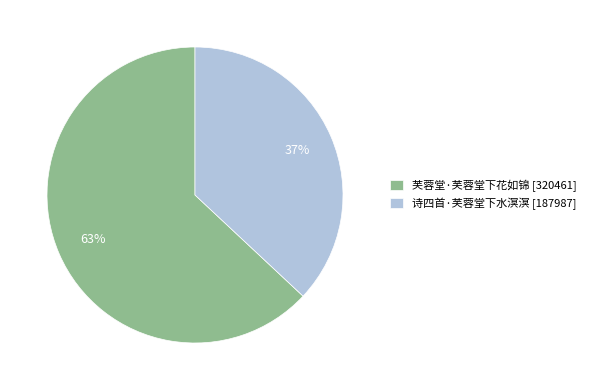

Which has a higher value, 诗四首·芙蓉堂下水溟溟 [187987] or 芙蓉堂·芙蓉堂下花如锦 [320461]?

芙蓉堂·芙蓉堂下花如锦 [320461]